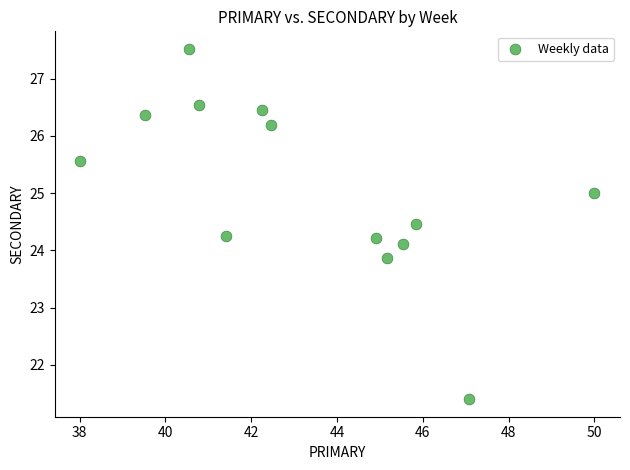

What is the range of X values (max minus min)?

12.0